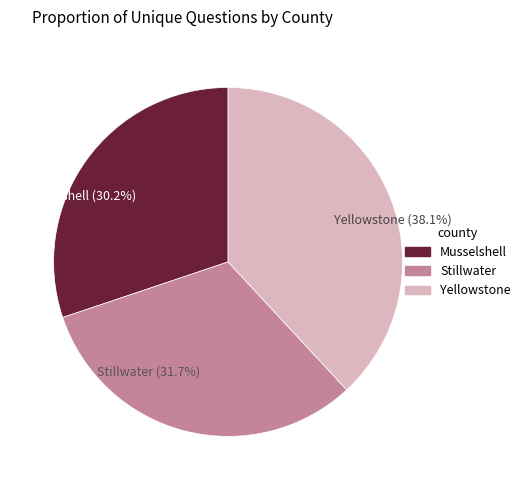

Rank the categories by value from highest to lowest.

Yellowstone, Stillwater, Musselshell